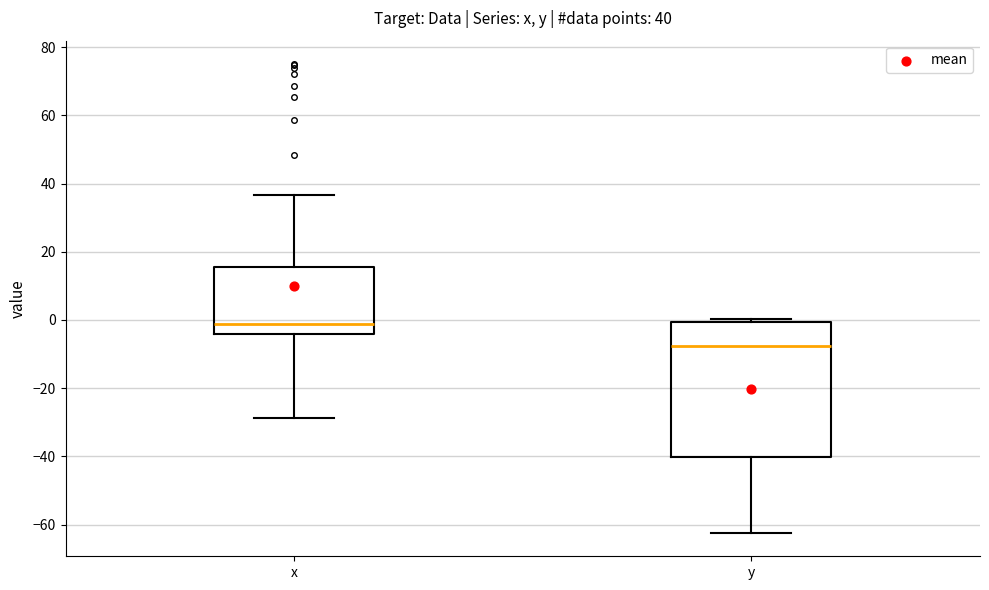

Which box has the highest median line?

x